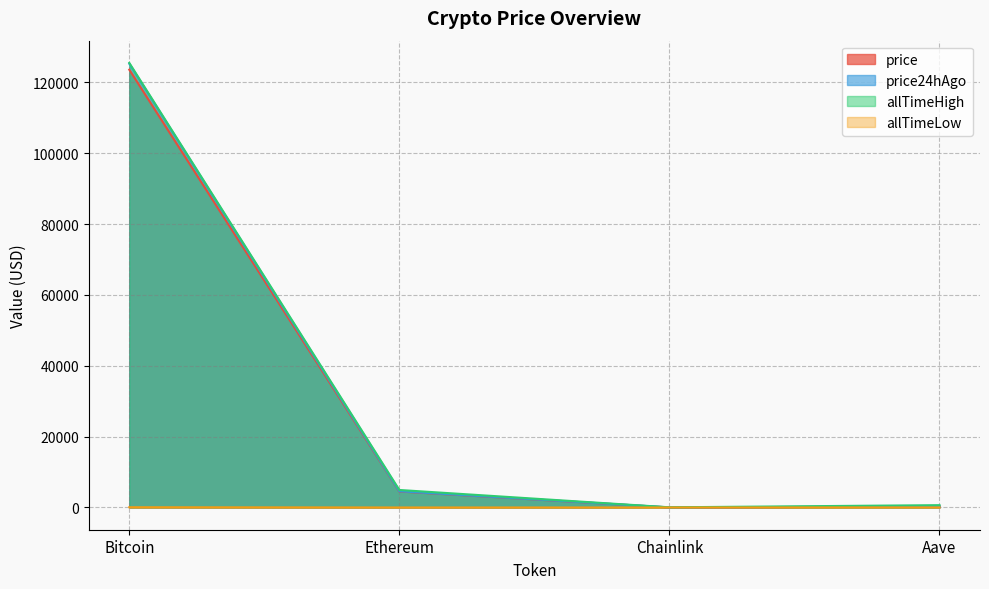

What are all the series names shown in the legend?

price, price24hAgo, allTimeHigh, allTimeLow